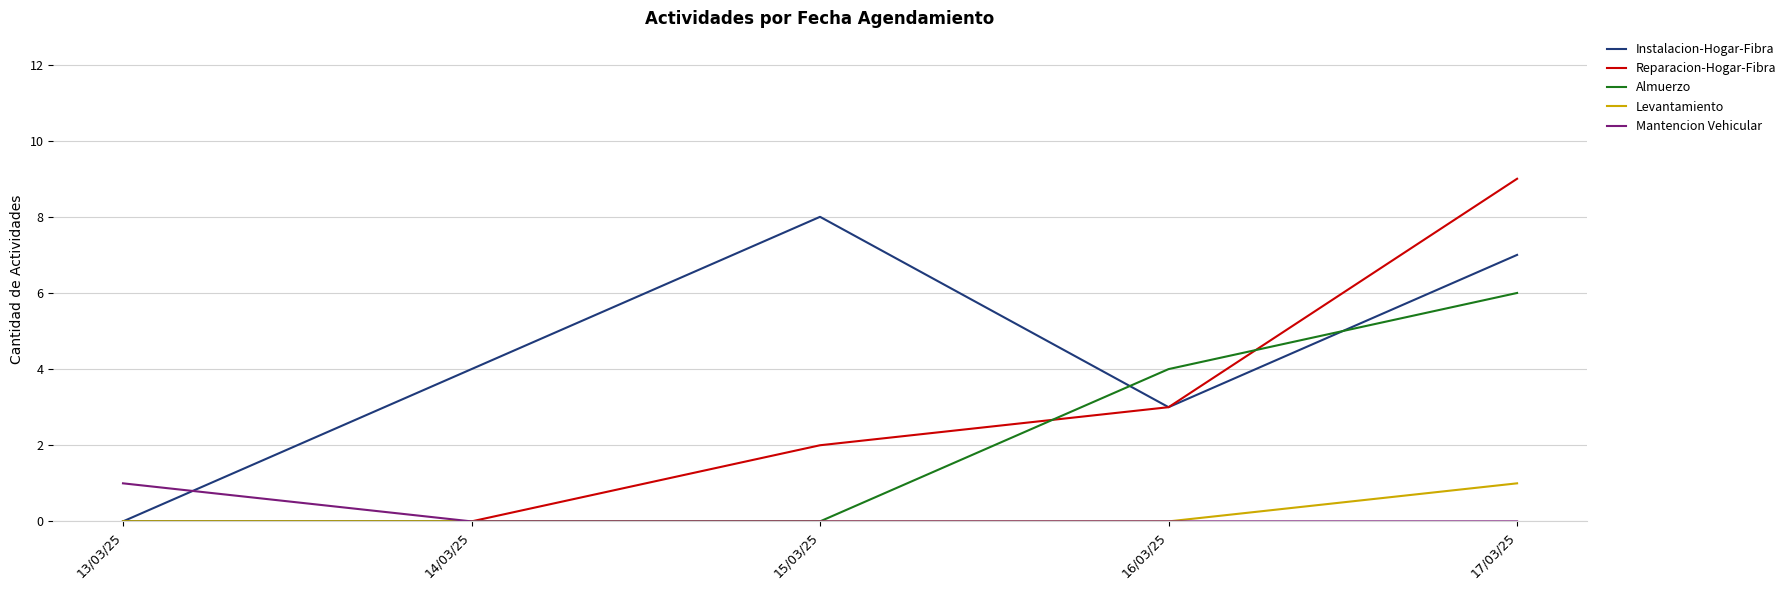

What position from the right is 14/03/25?

4